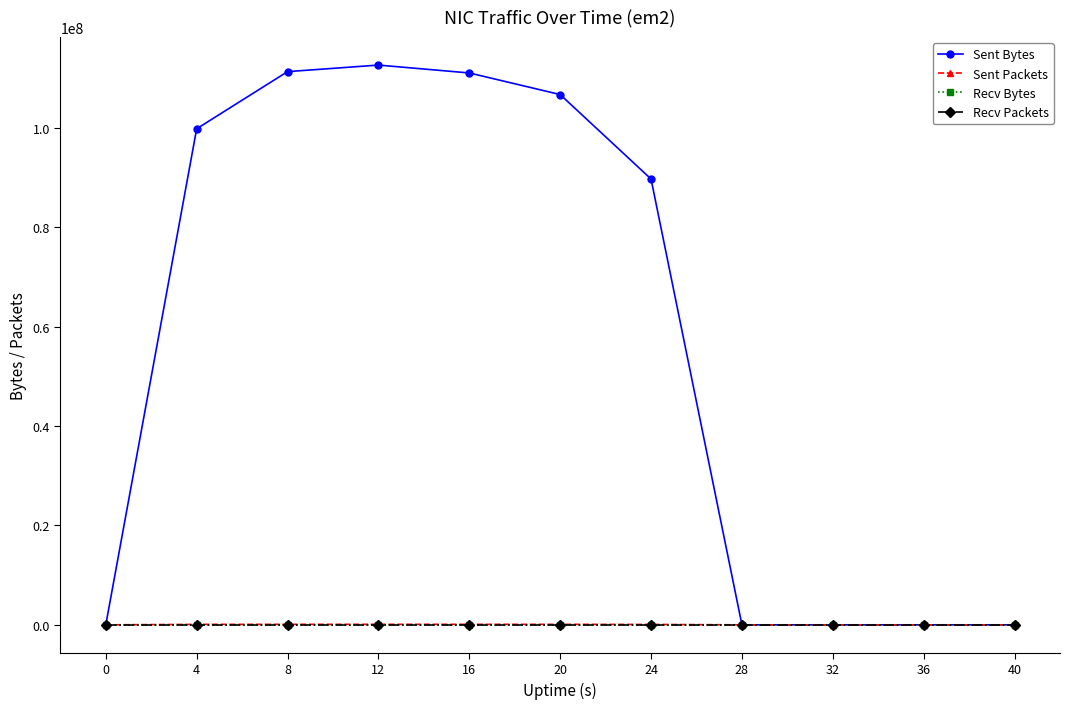

Rank the series at 12 from lowest to highest value.

Recv Bytes, Recv Packets, Sent Packets, Sent Bytes